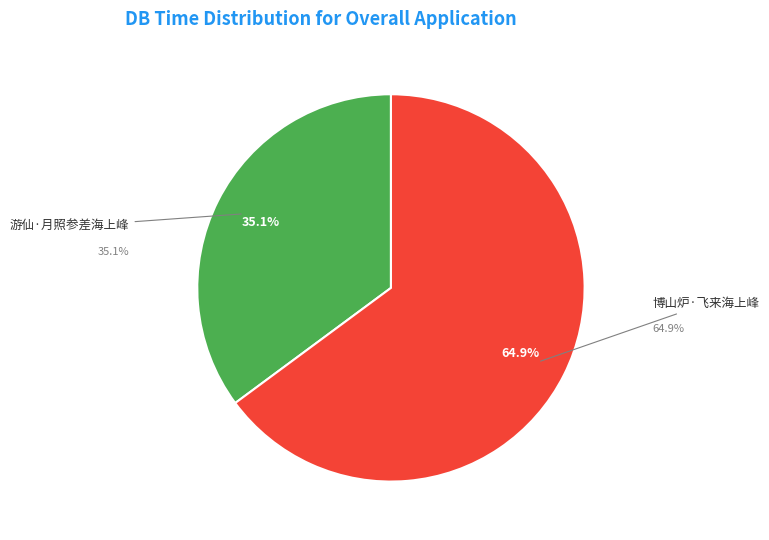

To the nearest percent, what is the average slice percentage?

50%